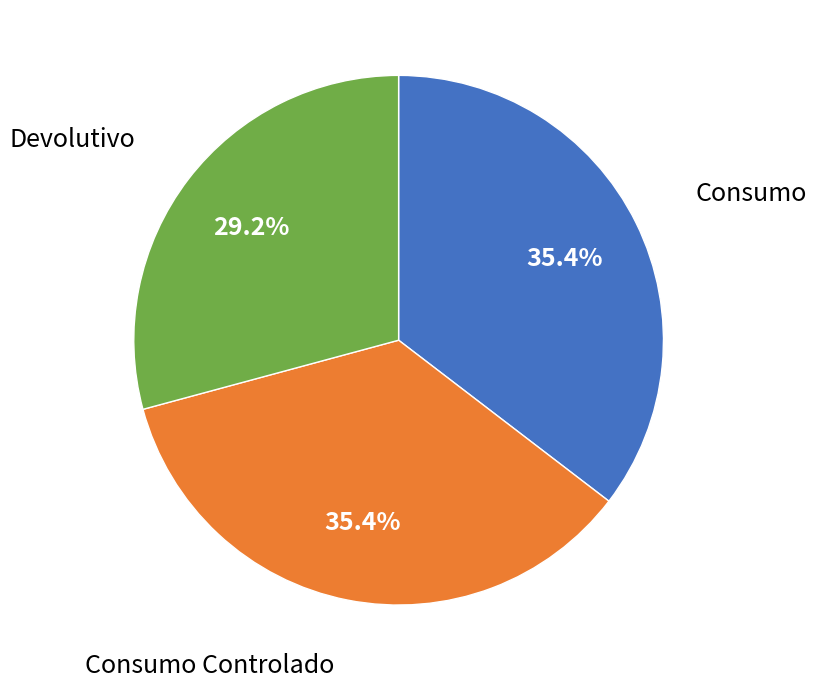

Does any single category account for the majority?

No